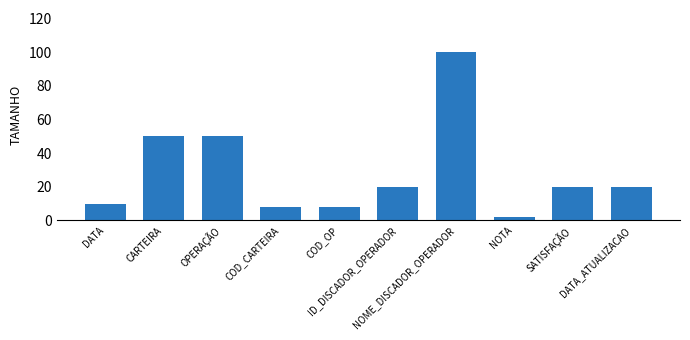

How many bars are there in total?

10